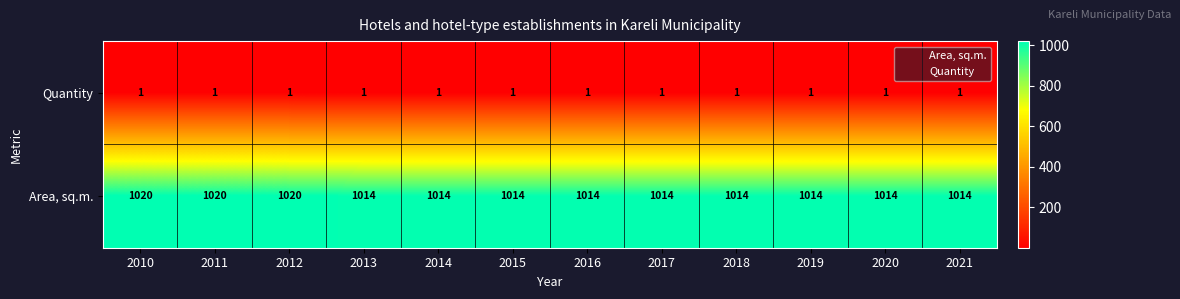

Between 2011 and 2021, which series saw the biggest shift?

Area, sq.m.